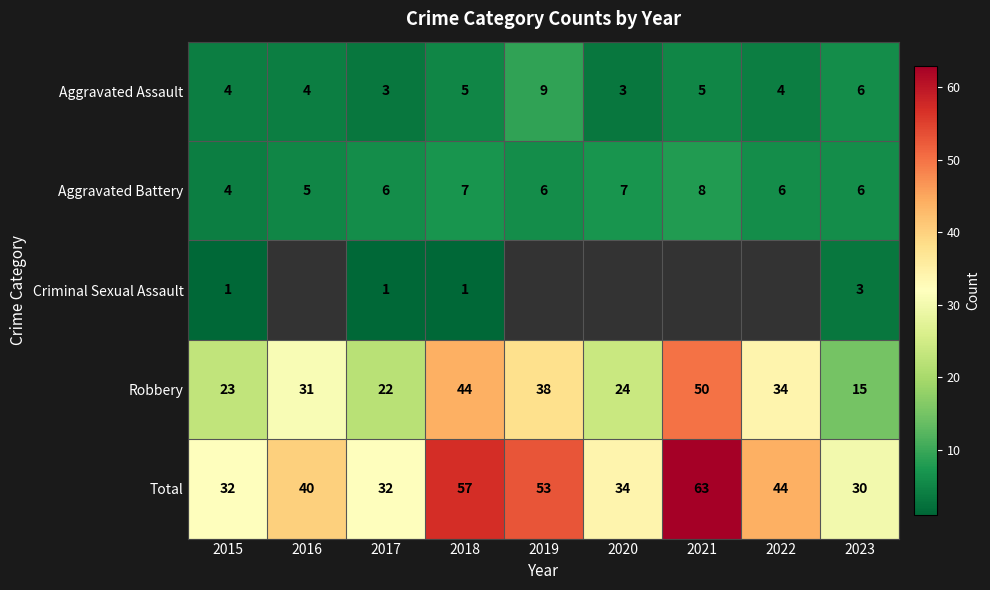

Is the value of Aggravated Battery at 2018 greater than the value of Aggravated Assault at 2023?

Yes